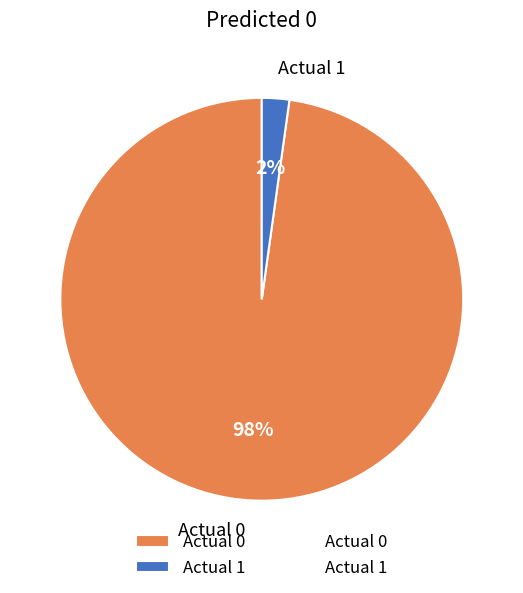

Between Actual 0 and Actual 1, which is larger?

Actual 0